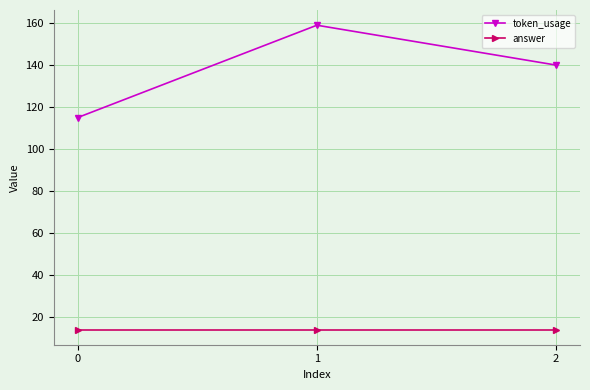

What is the sum of the answer values at 0 and 2?

28